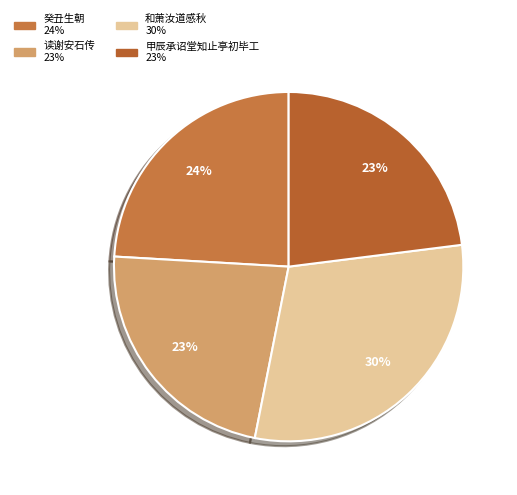

Count the number of slices in the pie.

4